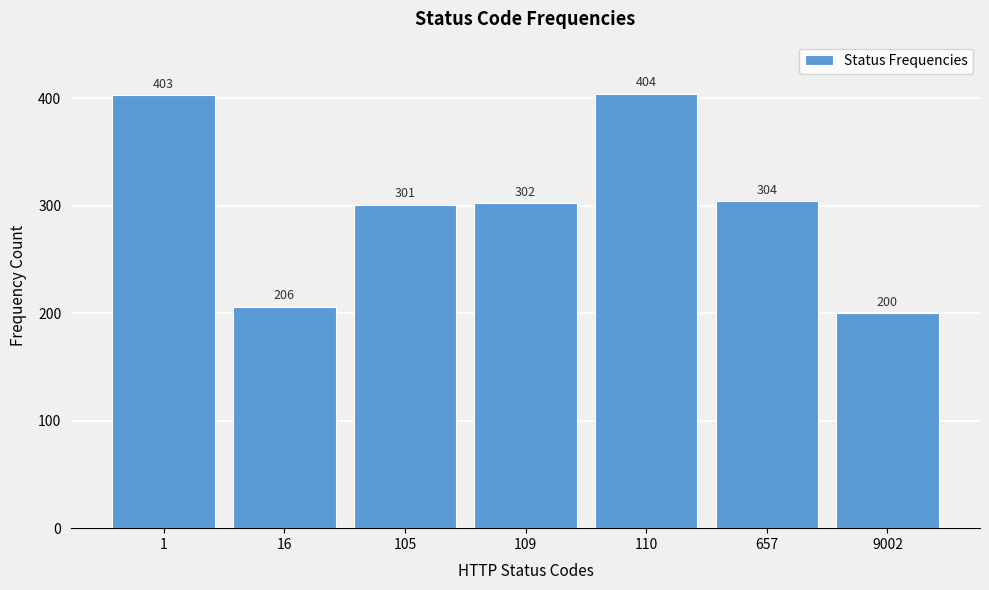

Reading left to right, list all the values displayed in this chart.

403	206	301	302	404	304	200